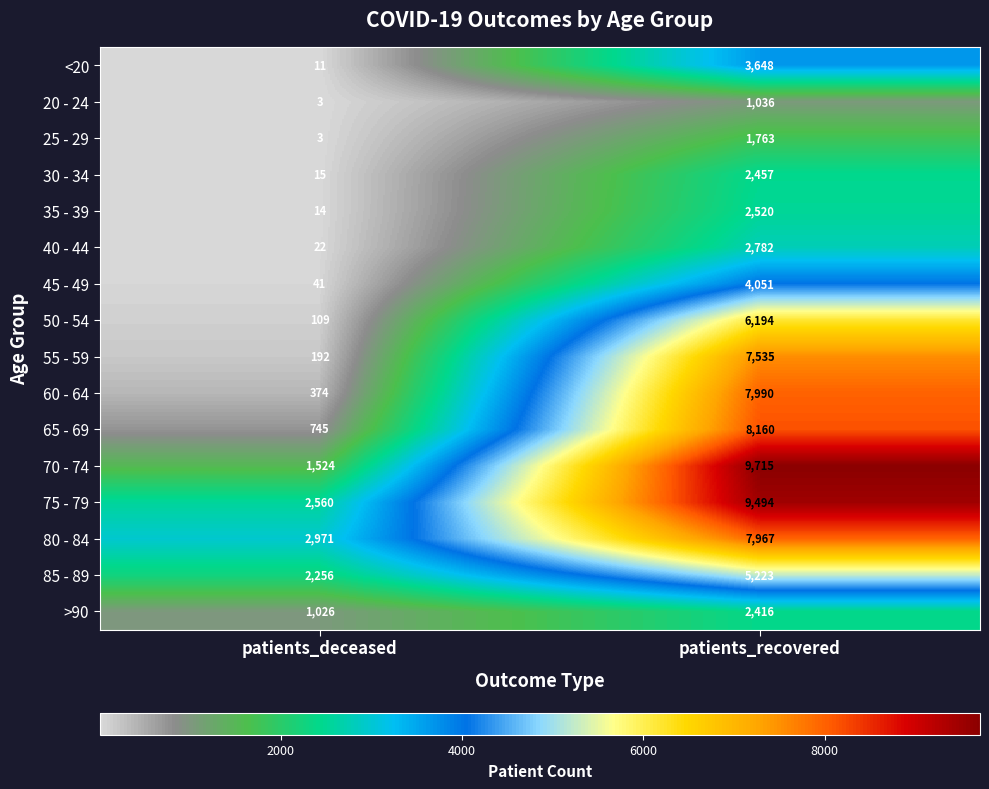

Count the number of data series in this chart.

16